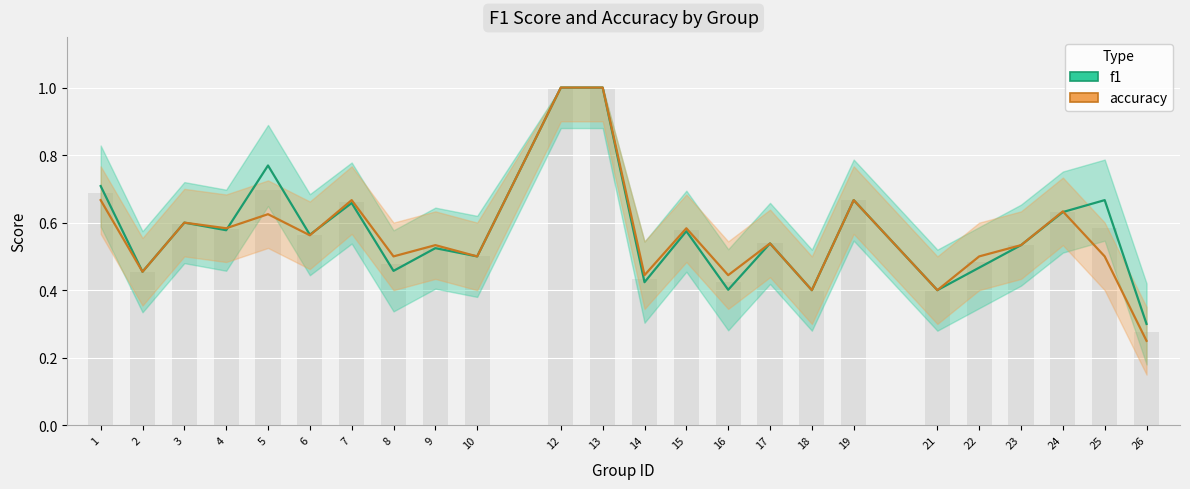

What is the total value across all series at 3?

1.2